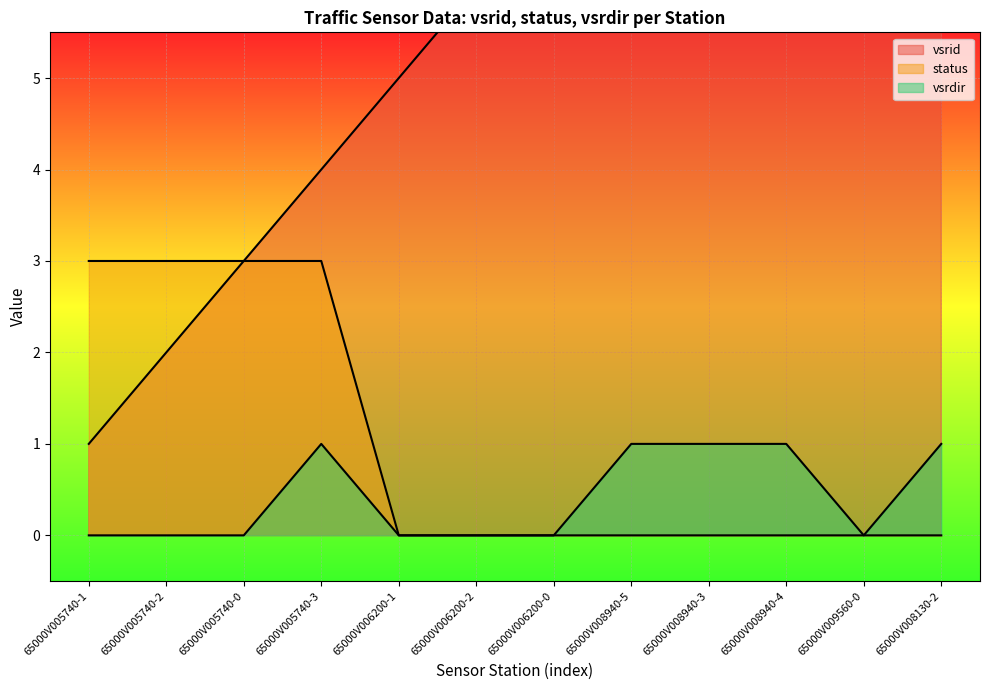

List the series in order of their peak value, highest first.

vsrid, status, vsrdir